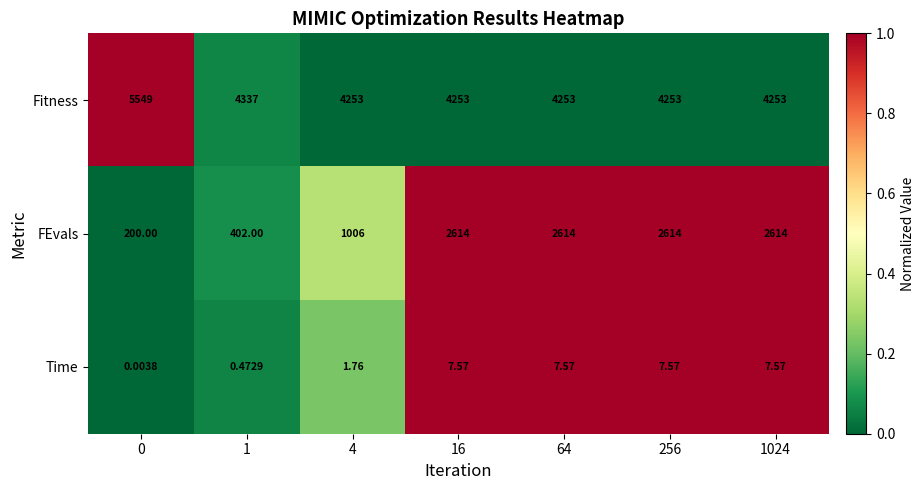

Between 0 and 1, which series saw the biggest shift?

Fitness